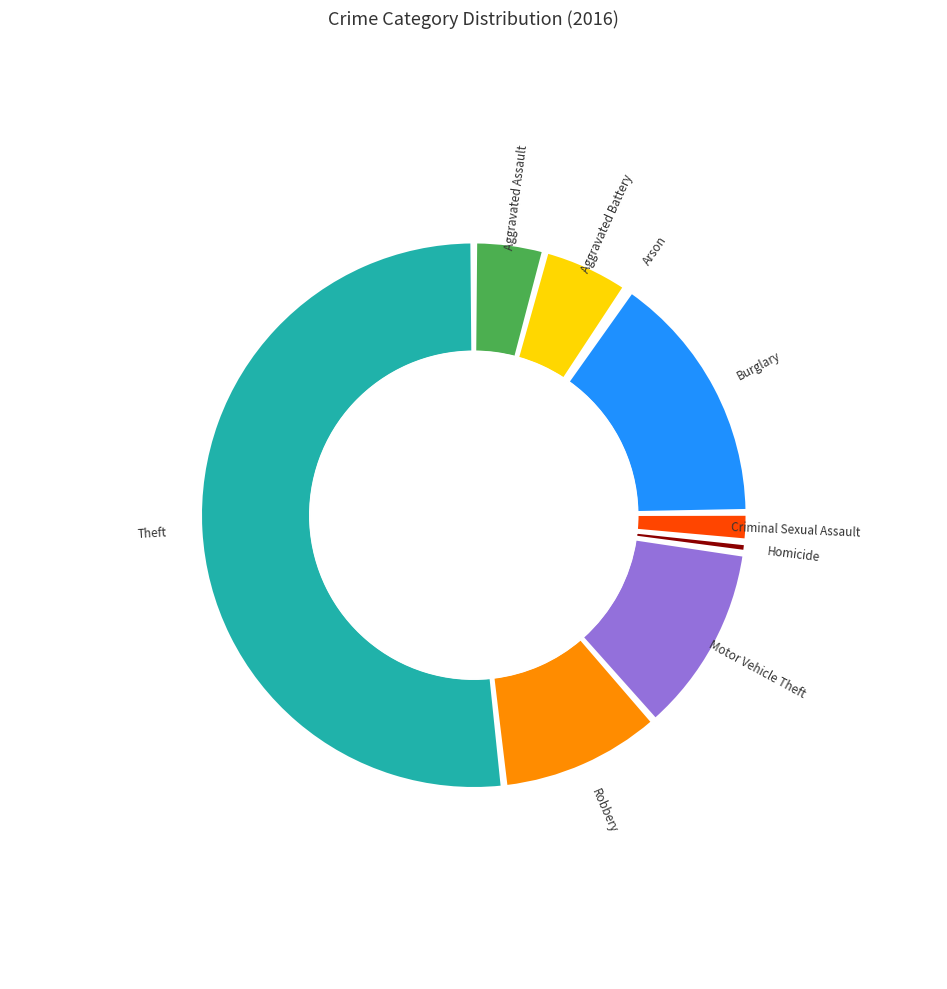

Is the sum of Motor Vehicle Theft and Aggravated Battery greater than half?

No